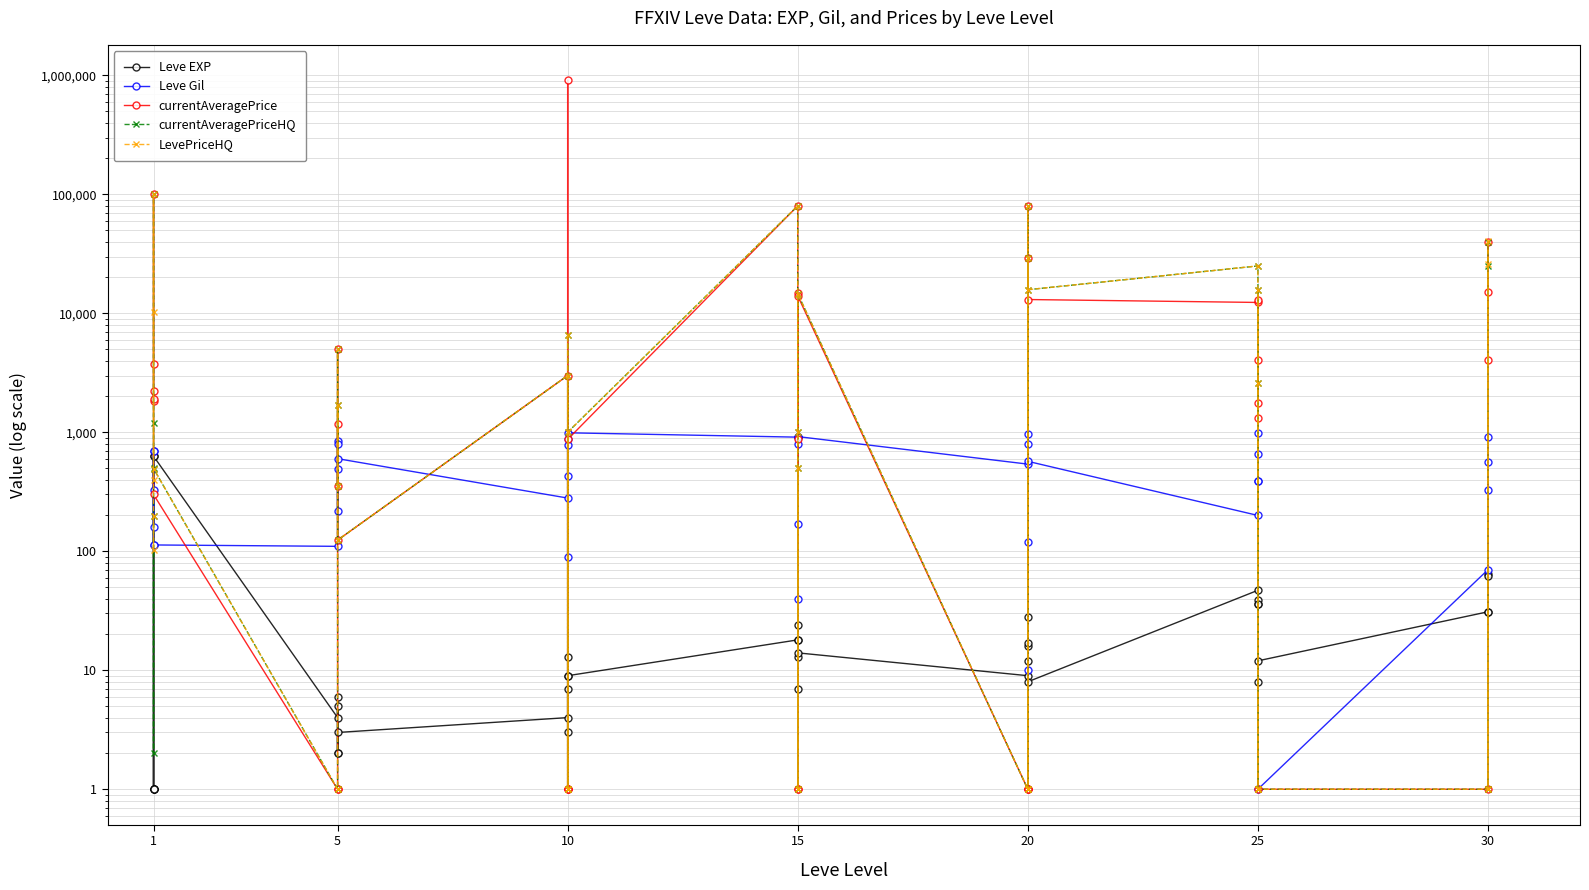

What are all the series names shown in the legend?

Leve EXP, Leve Gil, currentAveragePrice, currentAveragePriceHQ, LevePriceHQ